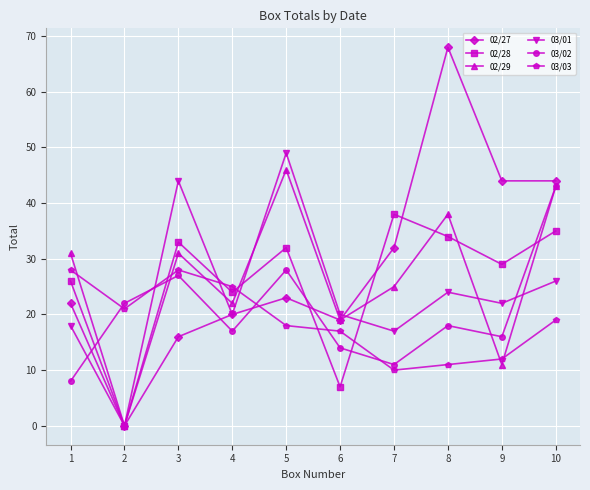

What is the maximum value for 02/27?

68